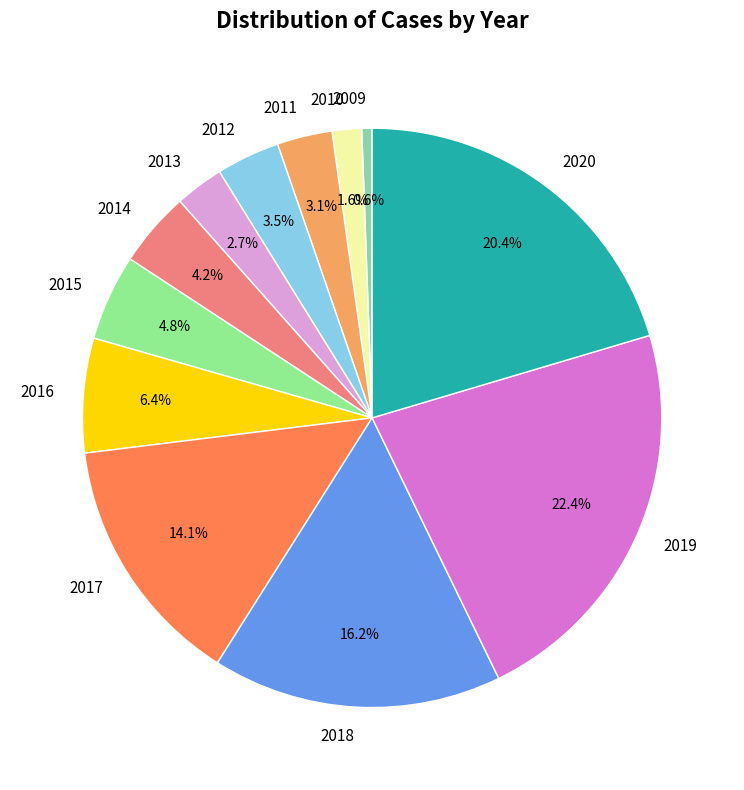

Is there a majority slice in this chart?

No